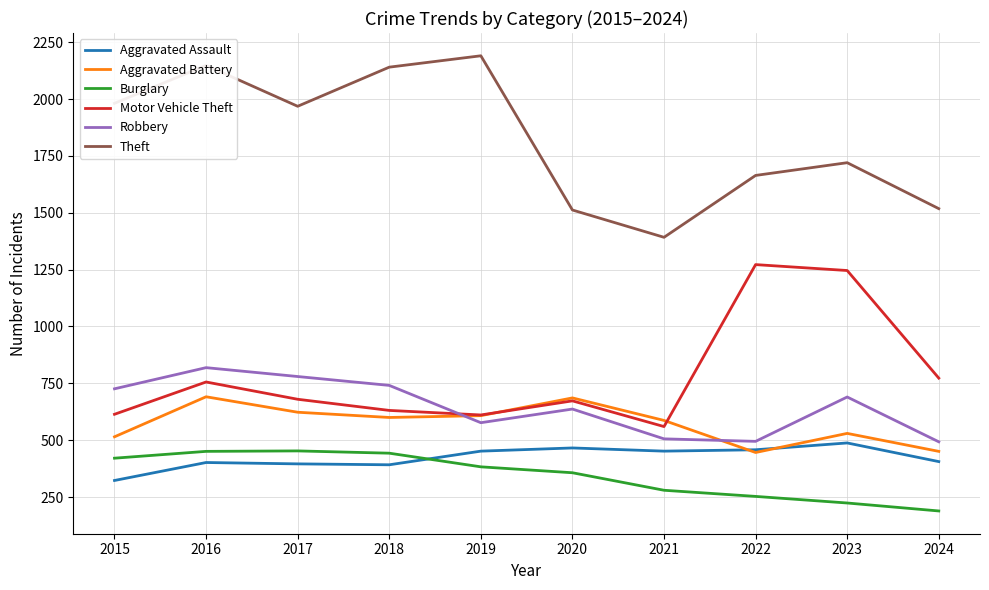

Between 2022 and 2024, which series saw the biggest shift?

Motor Vehicle Theft